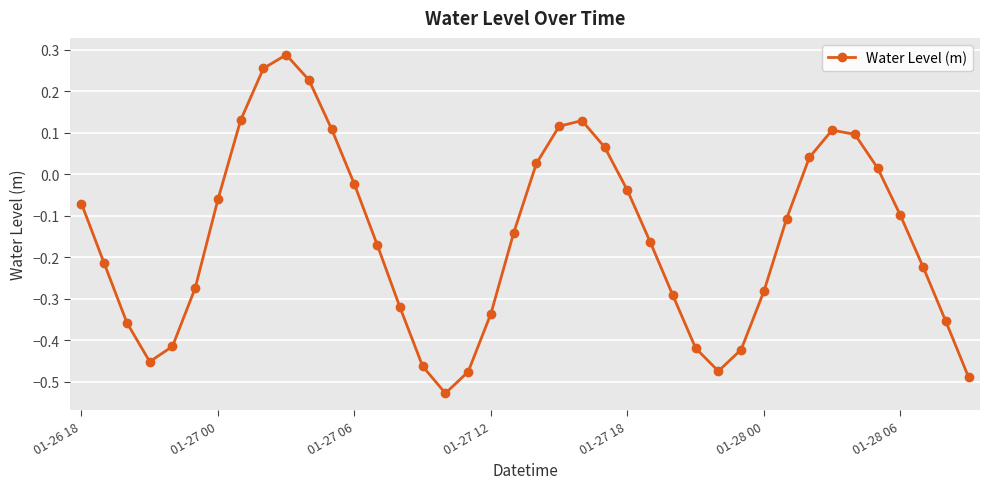

What is the difference between the maximum and minimum values?

0.8